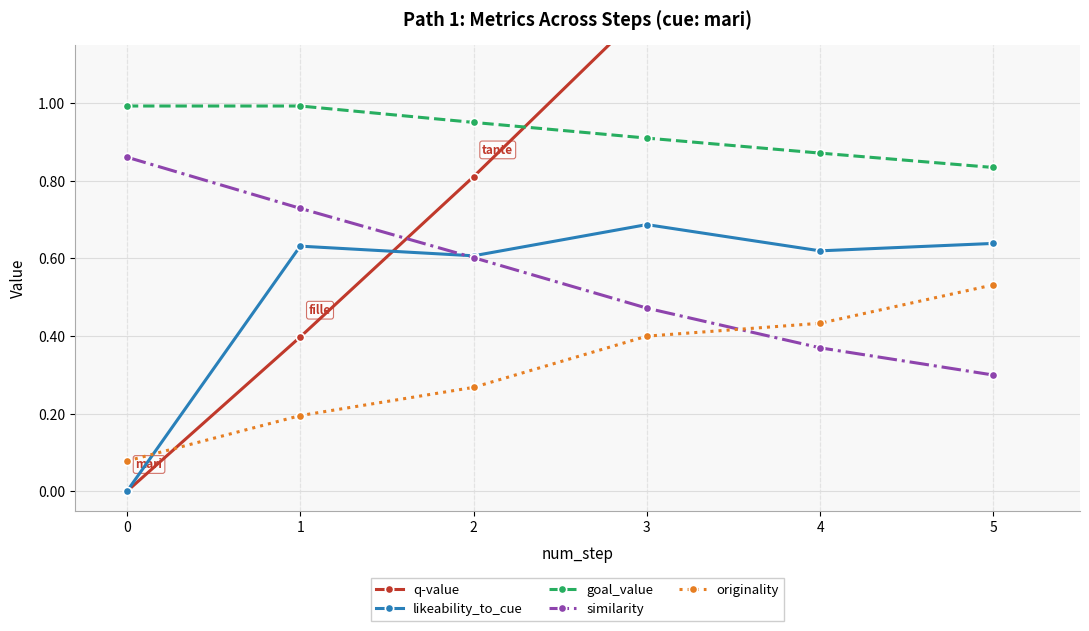

Reading right to left, list all the values displayed in this chart.

q-value: 1.2	1.7	1.2	0.8	0.4	0.0
likeability_to_cue: 0.6	0.6	0.7	0.6	0.6	0.0
goal_value: 0.8	0.9	0.9	1.0	1.0	1.0
similarity: 0.3	0.4	0.5	0.6	0.7	0.9
originality: 0.5	0.4	0.4	0.3	0.2	0.1